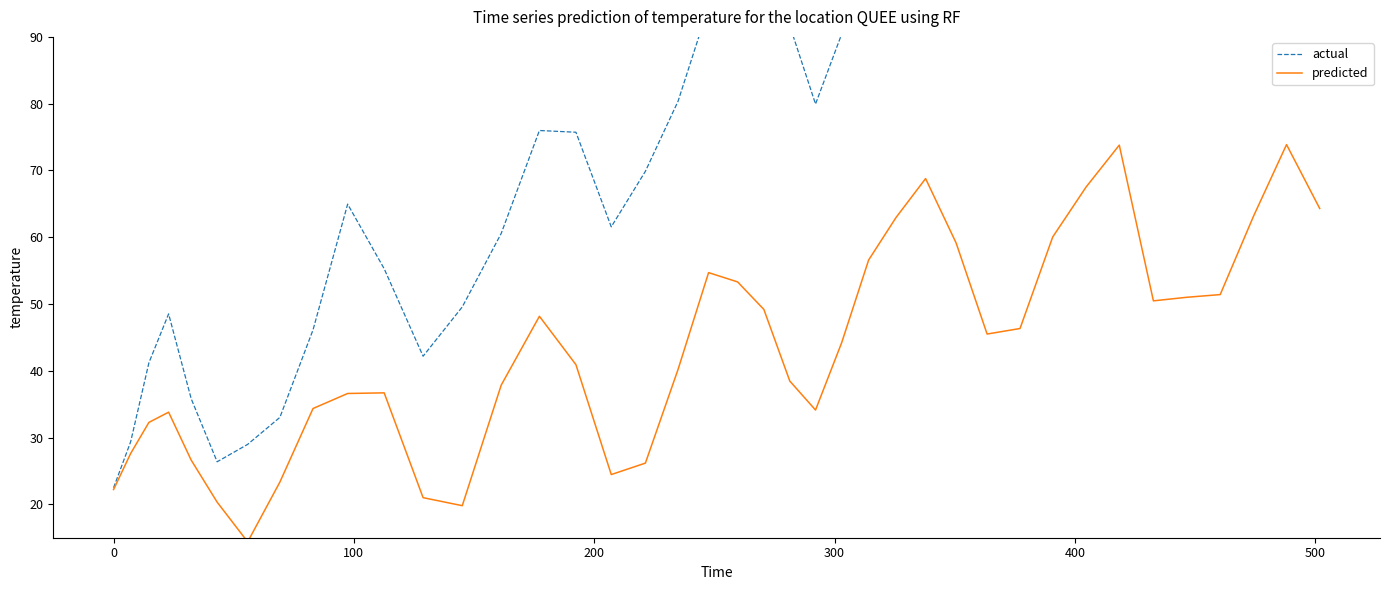

What is the lowest value of the predicted series?

14.4